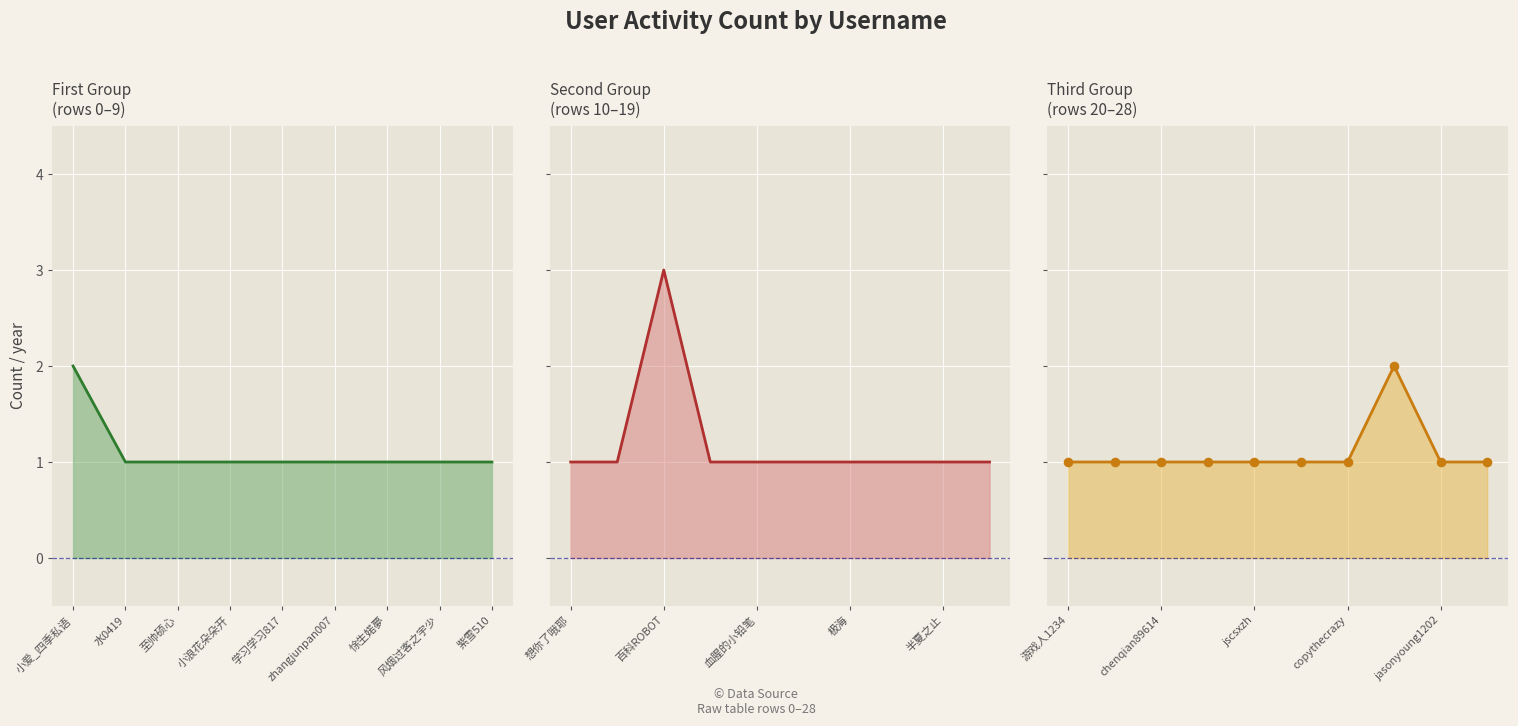

Approximately how many times larger is the value at 1252570751 compared to 至帅硕心?

1.0